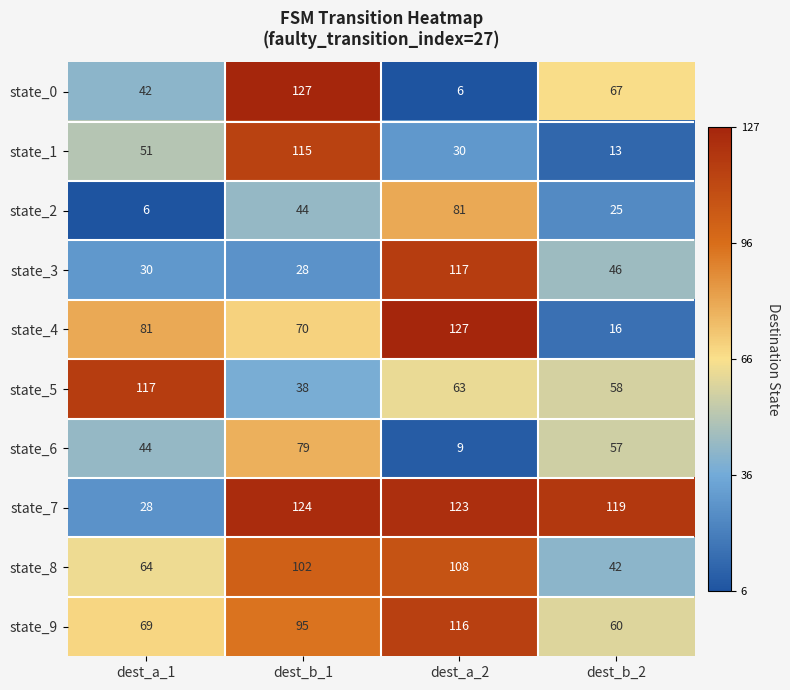

At which label does state_8 reach its minimum?

dest_b_2